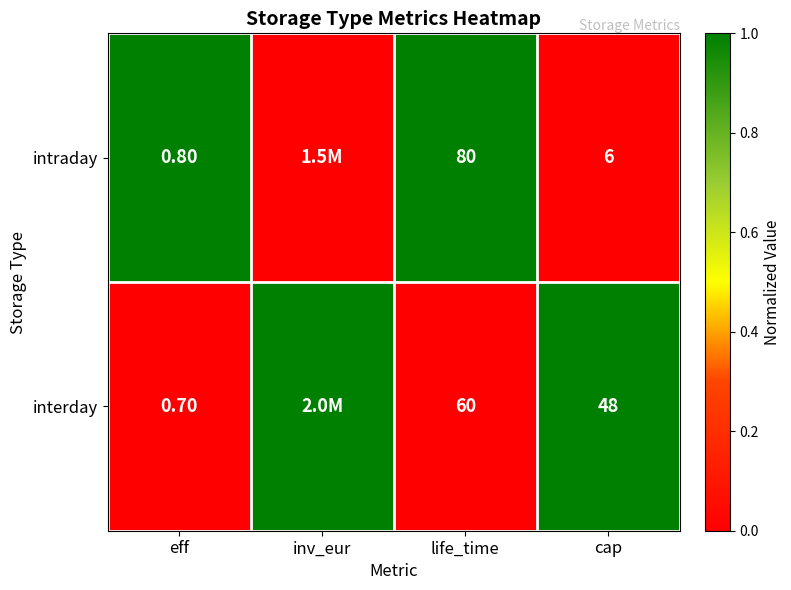

What is the spread (max minus min) of values at life_time?

20.0